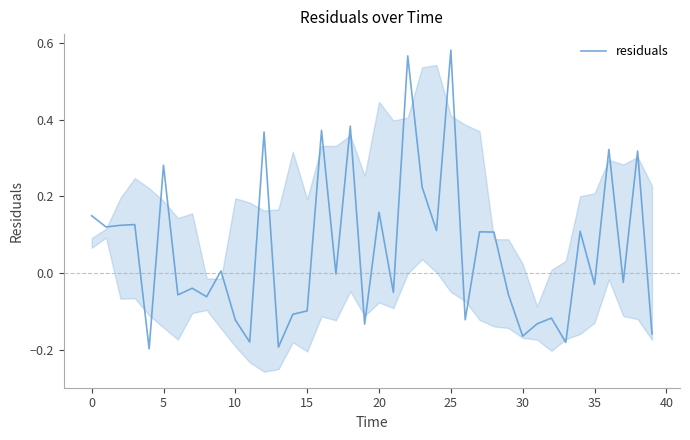

What is the sum of the values at 28 and 30?

-0.1